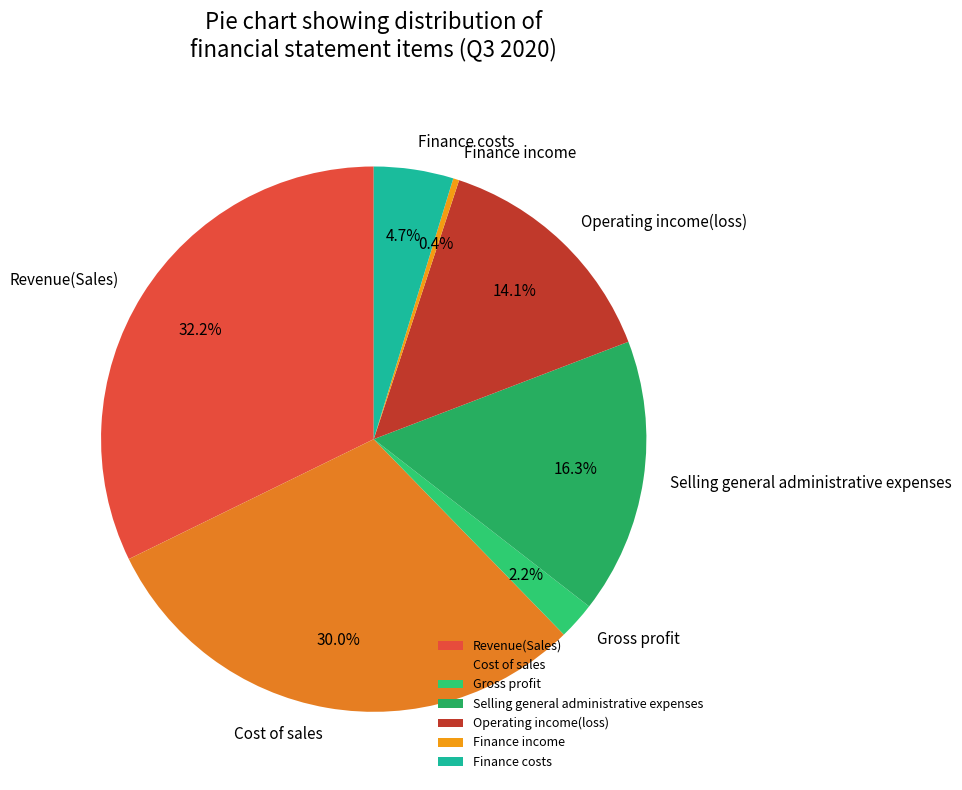

To the nearest percent, what is the difference between the largest and smallest slice percentages?

32%